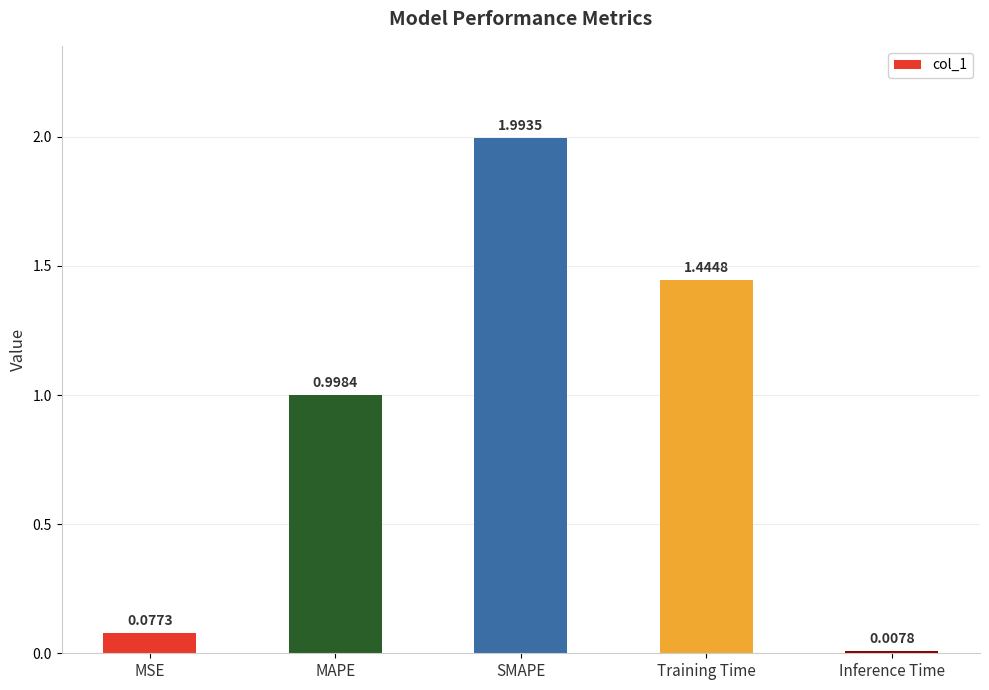

What position from the right is Inference Time?

1